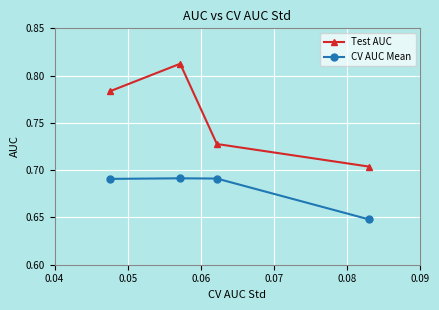

At how many categories does at least one series exceed 0?

4